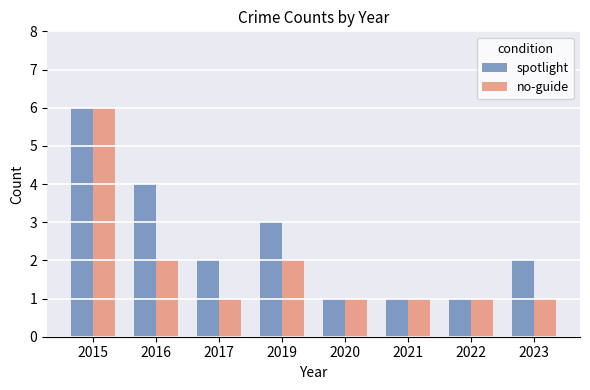

At which category is the sum across all series the highest?

2015